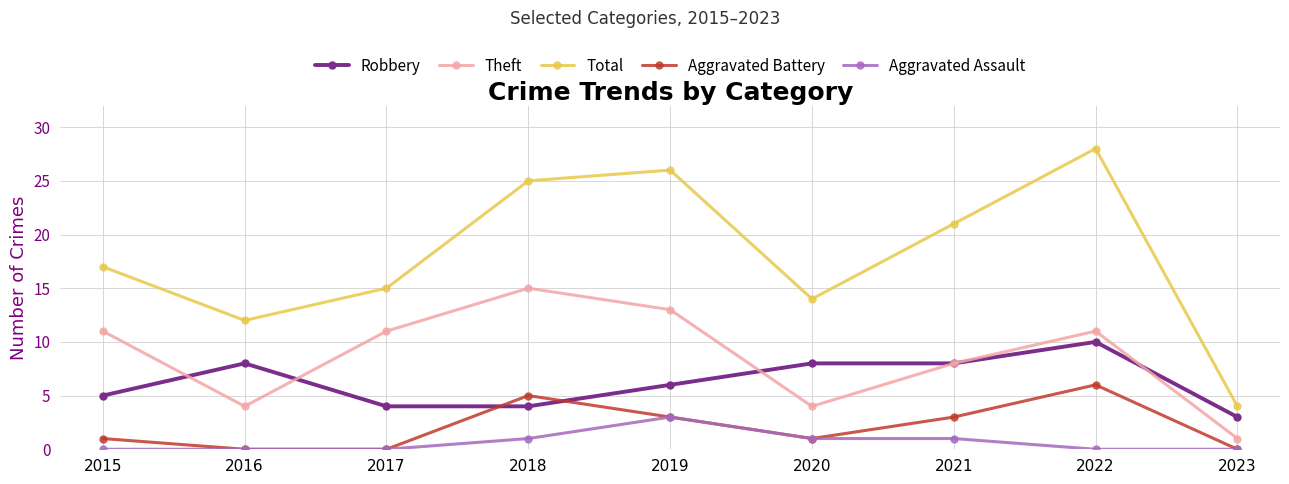

What is the sum of all Aggravated Assault values?

6